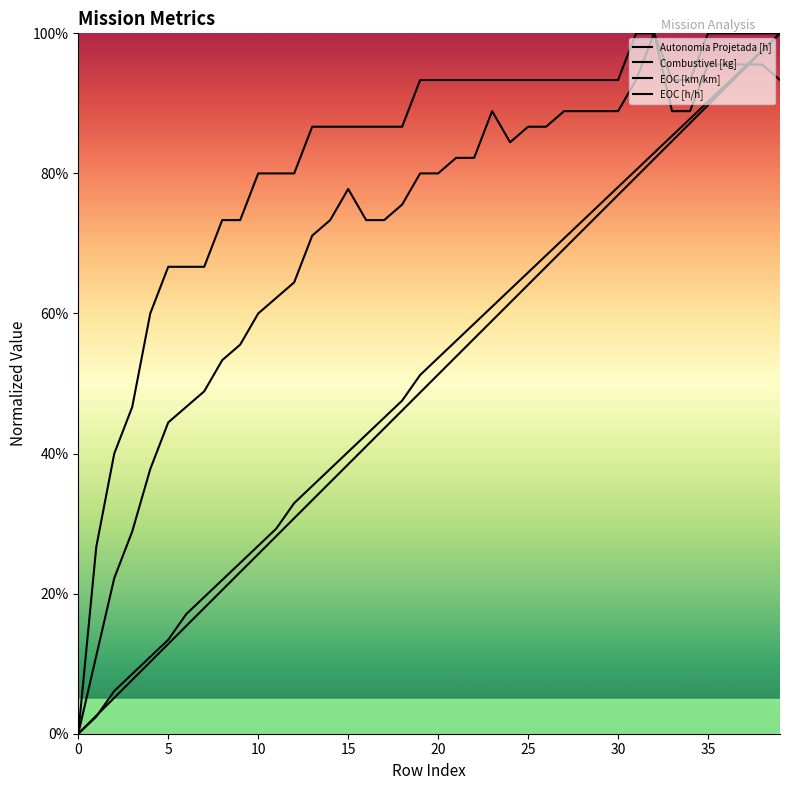

What is the maximum value for Combustivel [kg]?

1.0